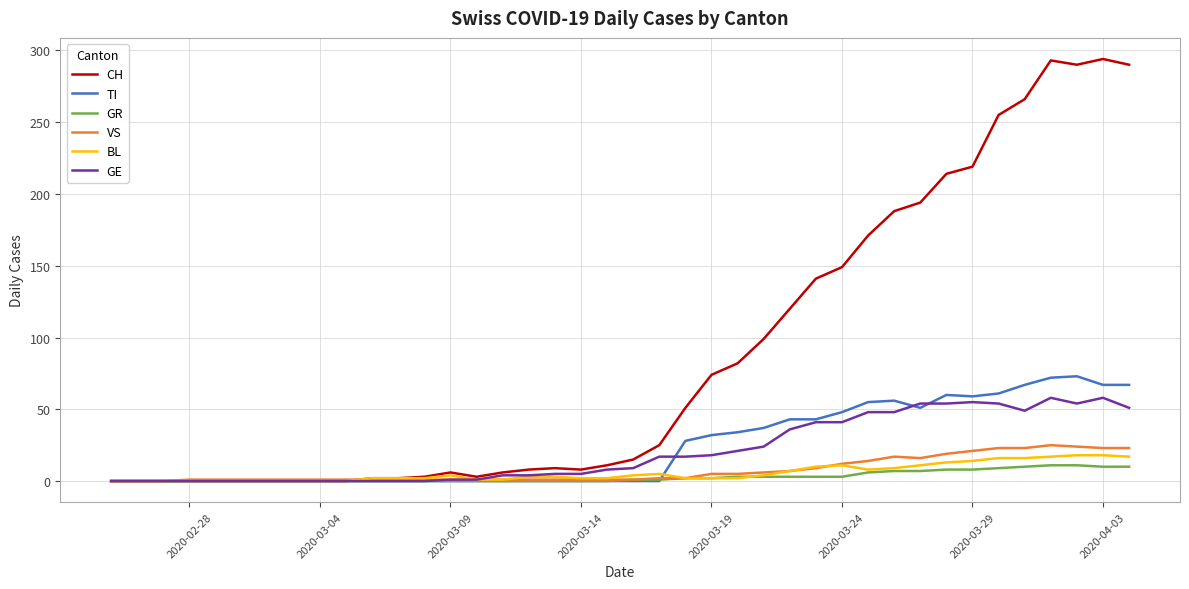

What is the maximum value shown in the chart?

294